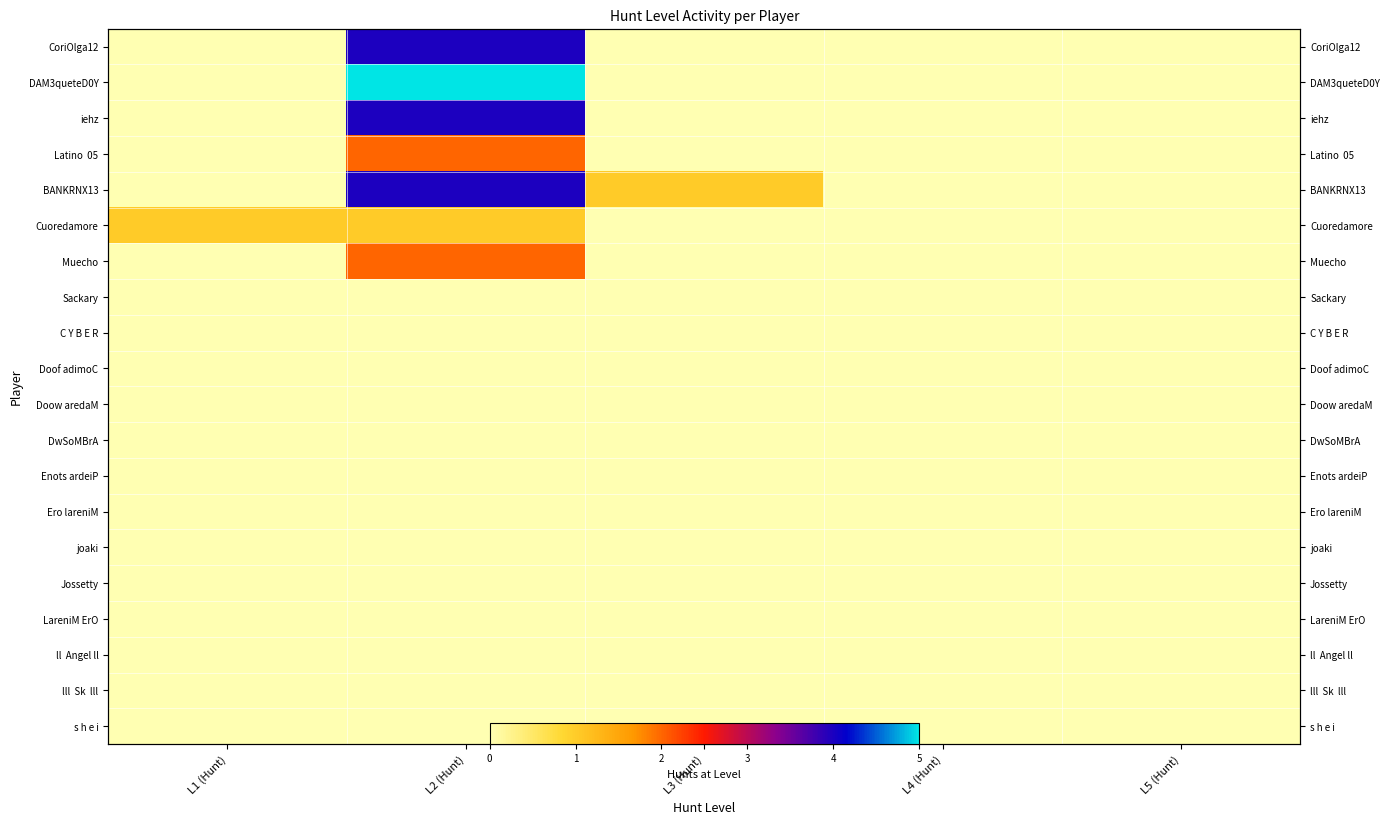

At how many categories does at least one series exceed 3?

1